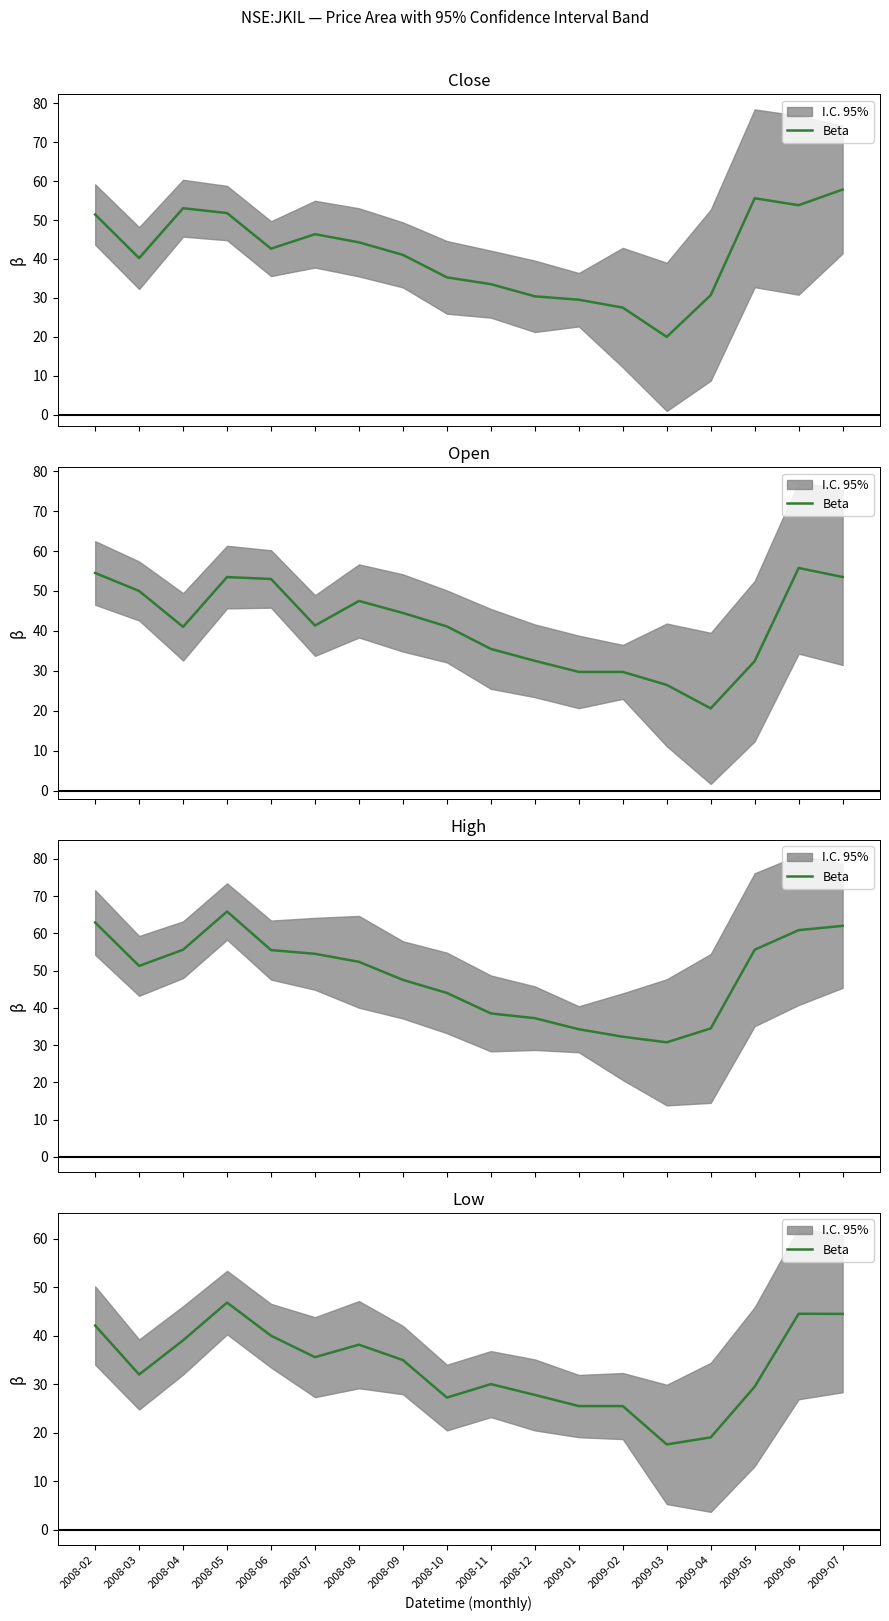

How many interior local valleys (lower than both neighbors) does the data have?

4